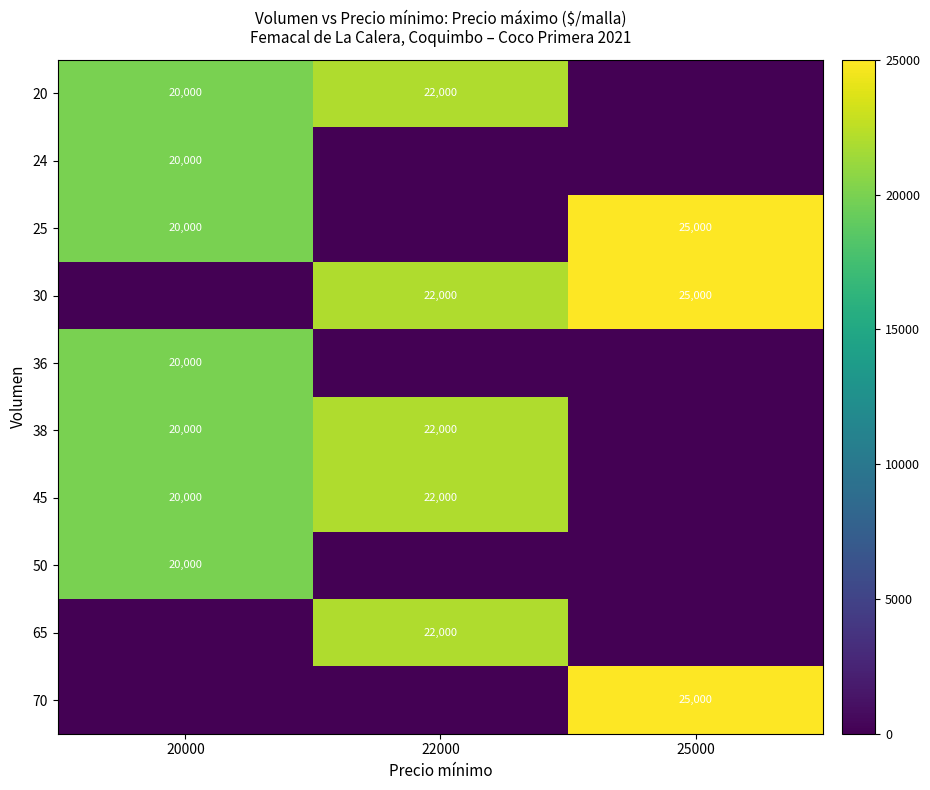

What is the sum of the 45 values at 20000 and 22000?

42000